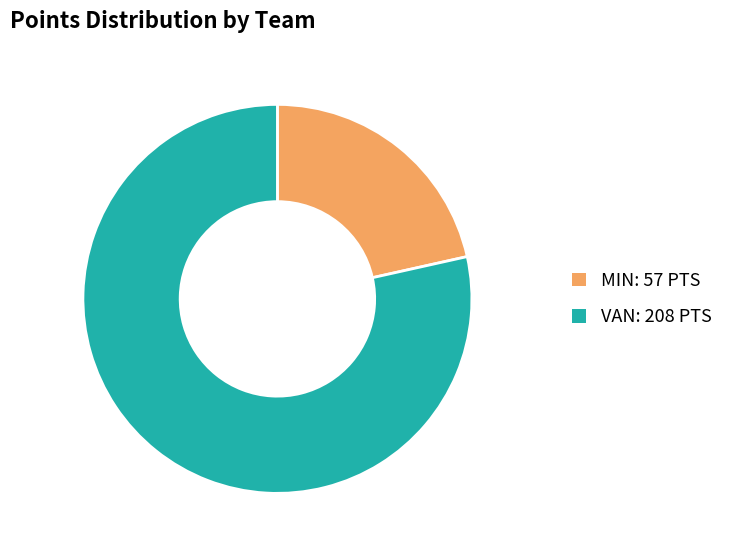

Does VAN account for over 50% of the chart?

Yes